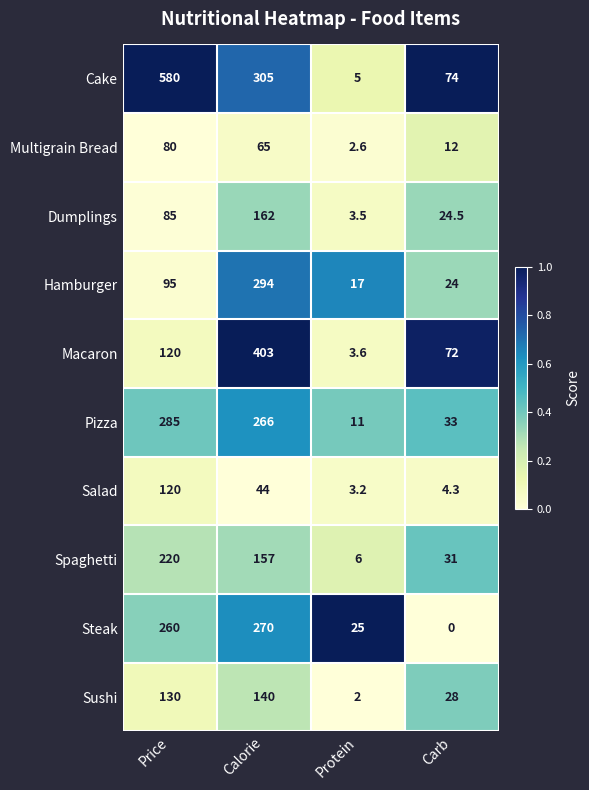

Between Price and Protein, which series saw the biggest shift?

Cake